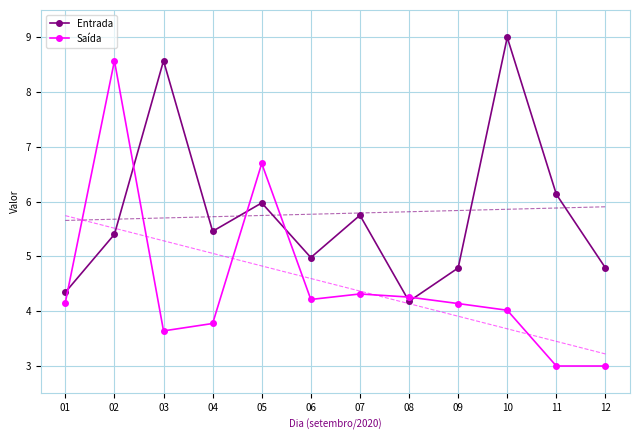

What is the difference between the second highest and second lowest values in the Entrada series?

4.2